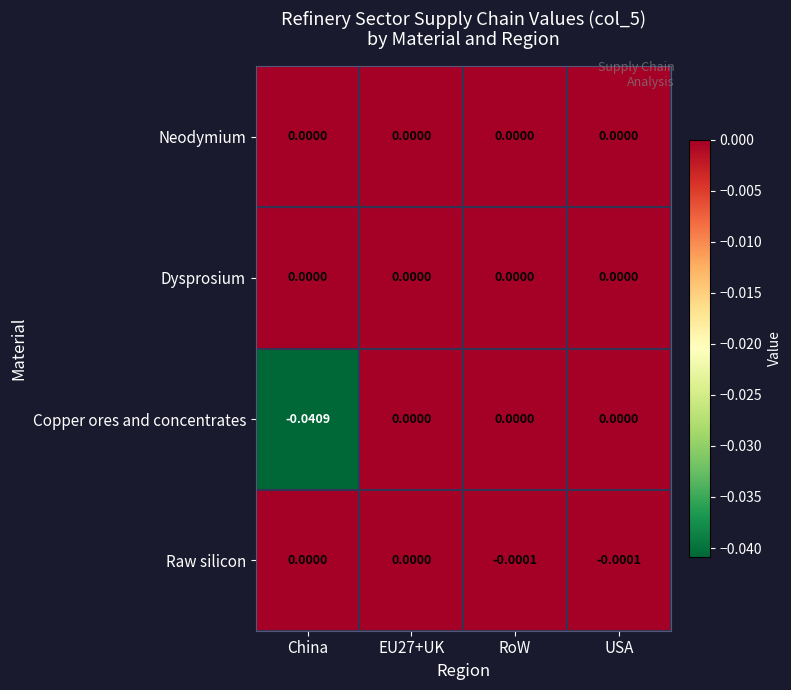

Which series has the largest range (max minus min)?

Copper ores and concentrates